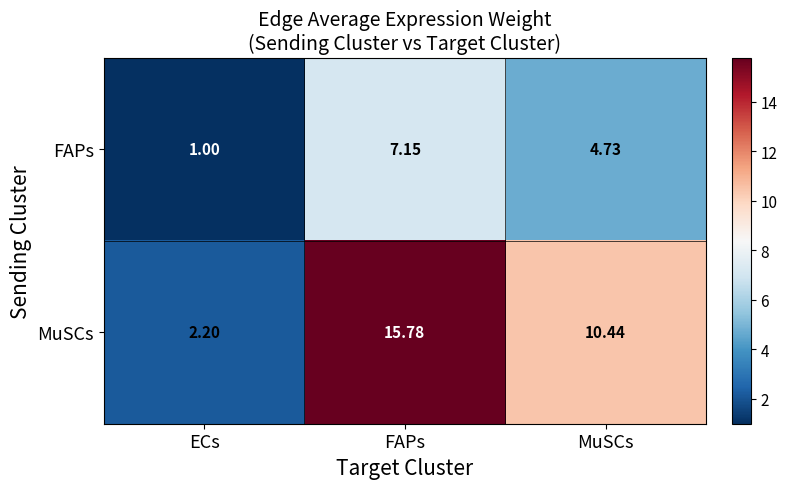

Which category has the lowest value in the MuSCs series?

ECs